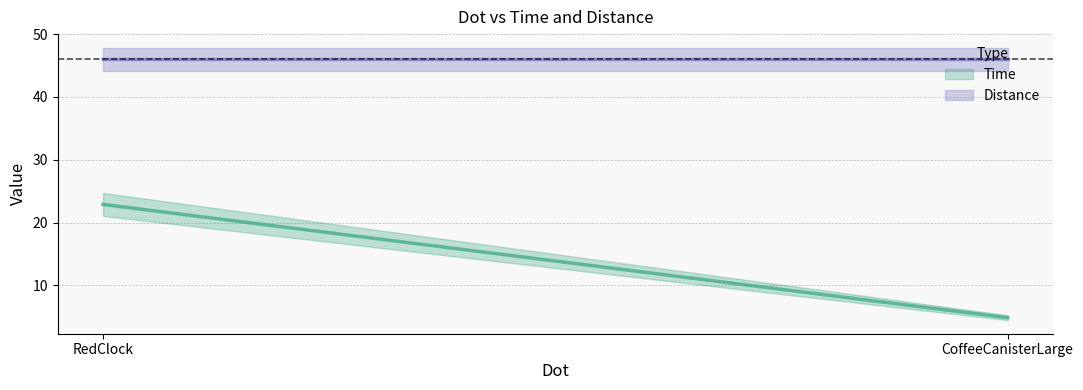

Does the chart have visible grid lines?

Yes